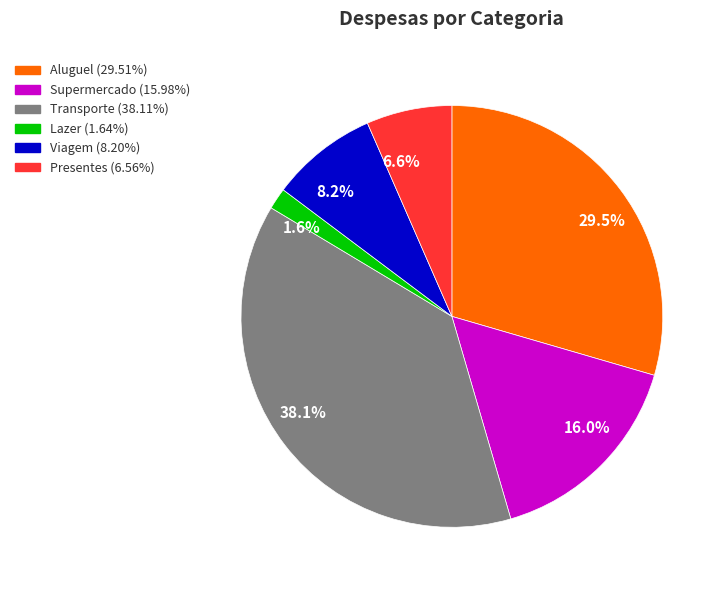

What percentage do Viagem and Supermercado together represent?

24.2%